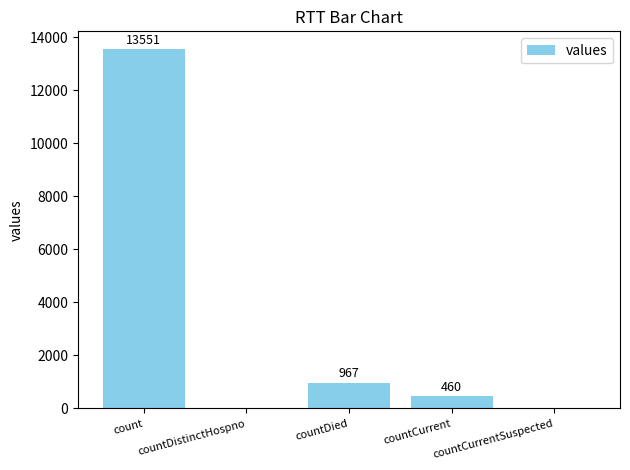

What is the sum of all values?

14978